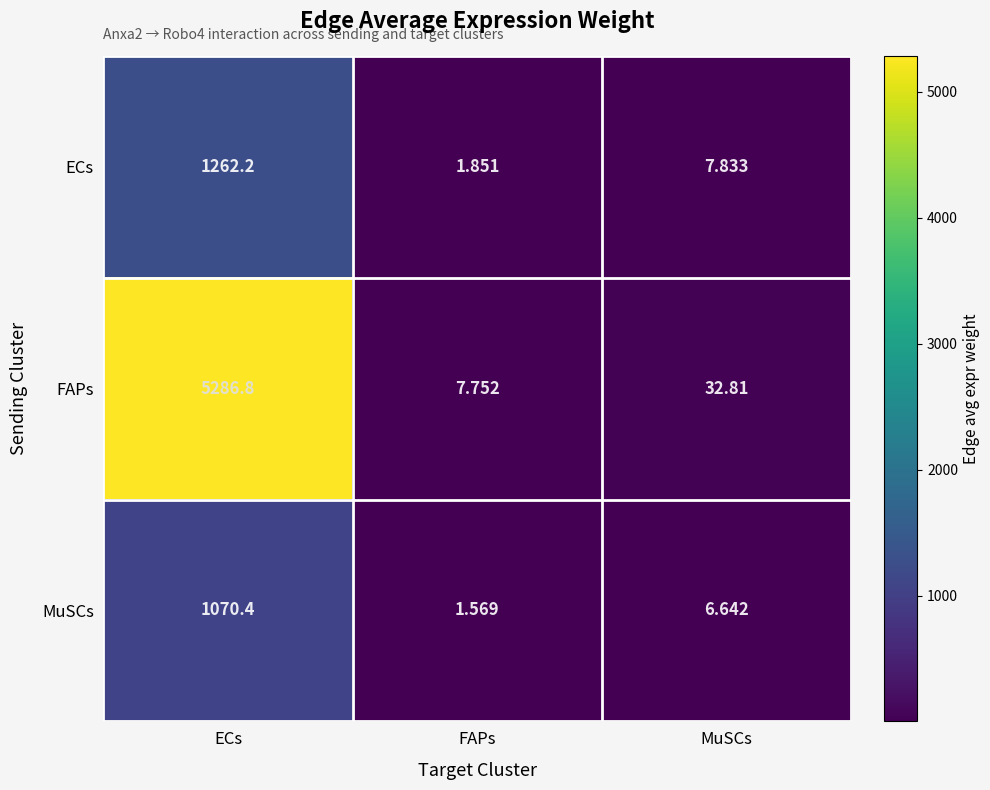

Which label corresponds to the smallest value in the chart?

FAPs